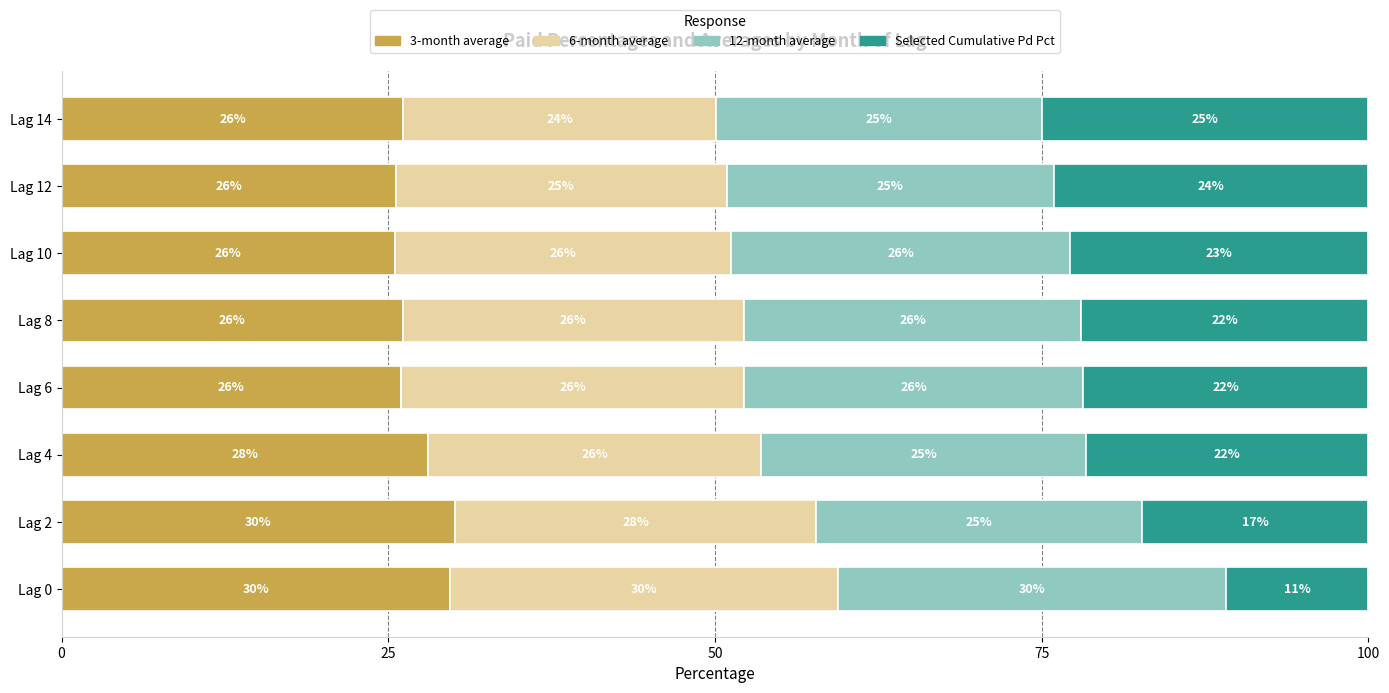

What is the total value across all series at Lag 12?

100.0